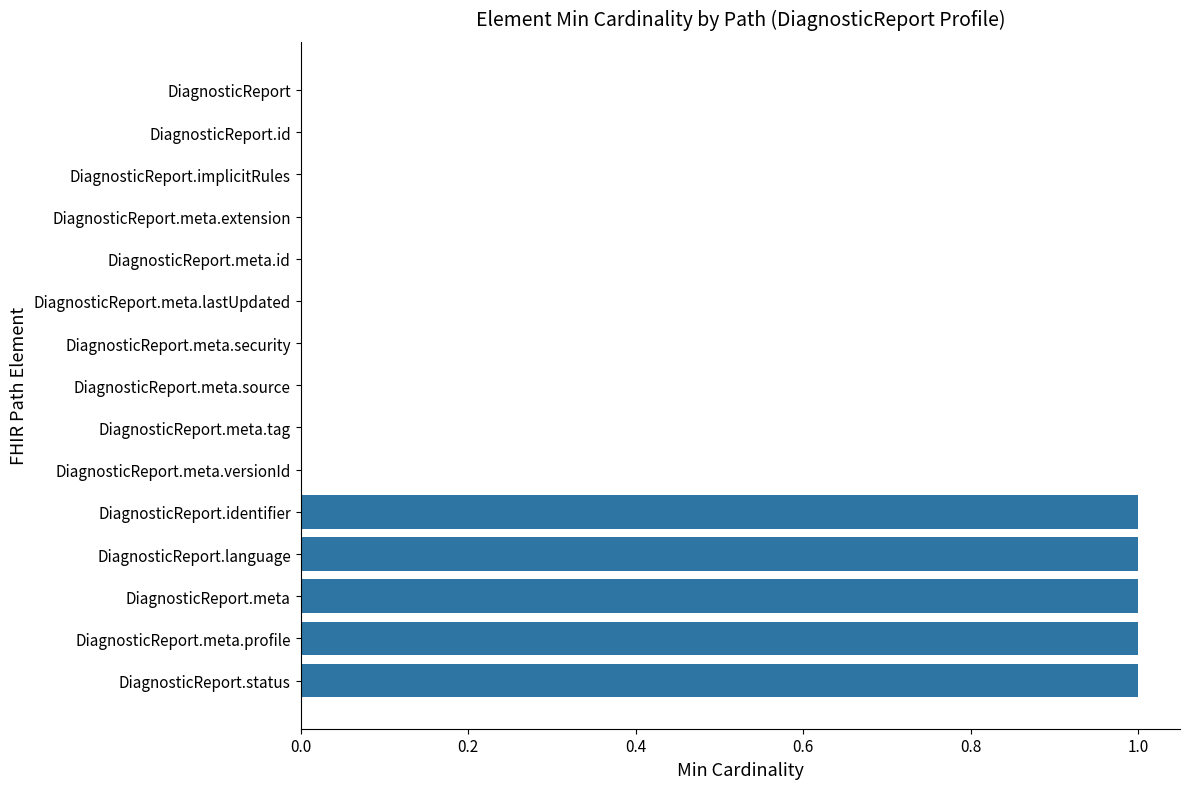

Between DiagnosticReport.implicitRules and DiagnosticReport.meta, which is larger?

DiagnosticReport.meta